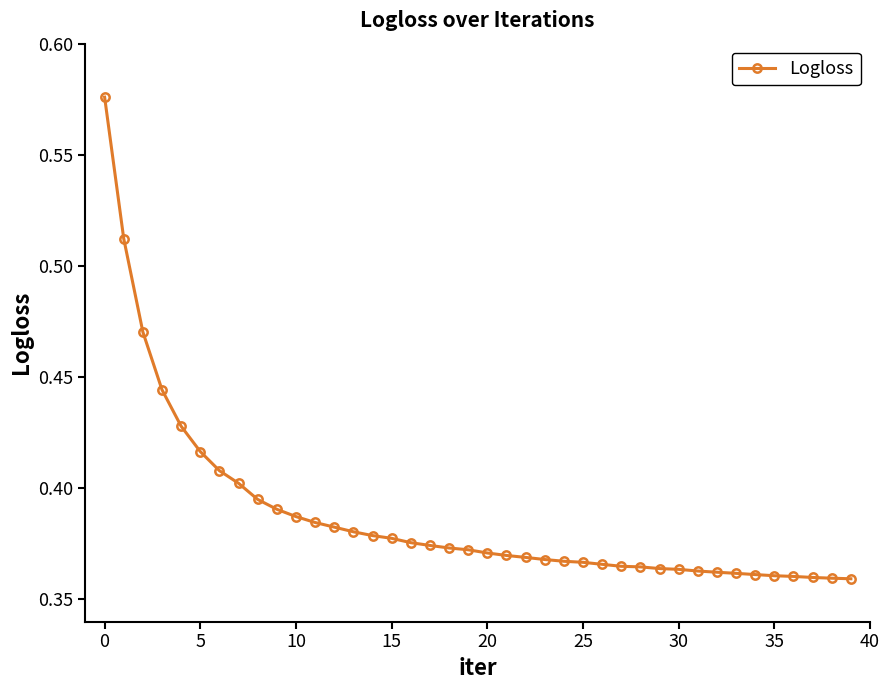

How many values are between 0 and 1?

40